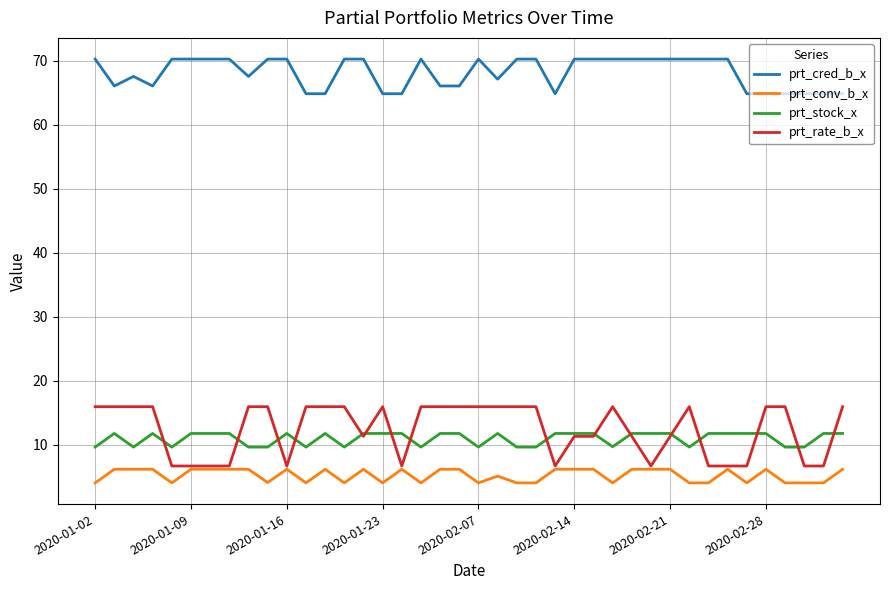

What is the lowest value of the prt_rate_b_x series?

6.7